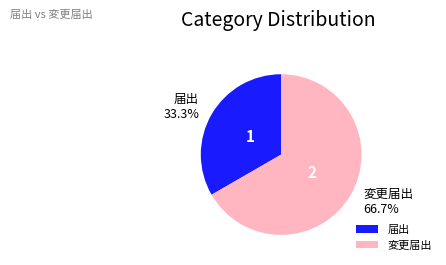

How many segments does this pie chart have?

2